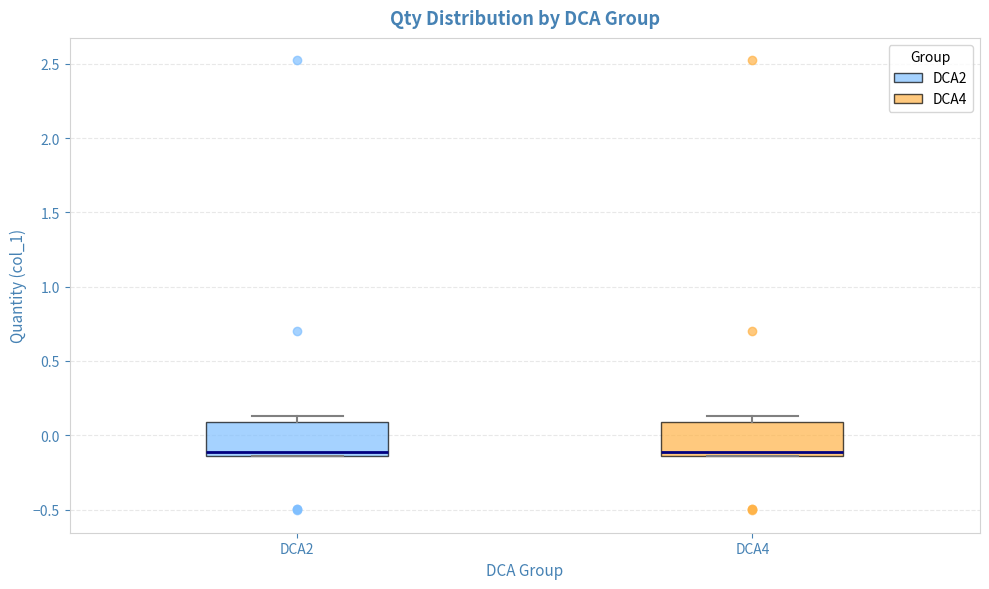

Reading left to right, read every box against the y-axis: the position of its median line, the range the box covers, and the ends of its whiskers. The values are not printed on the chart, so give them approximately, as read against the axis.

DCA2: median -0.10, box -0.15 to 0.10, whiskers -0.15 to 0.15
DCA4: median -0.10, box -0.15 to 0.10, whiskers -0.15 to 0.15